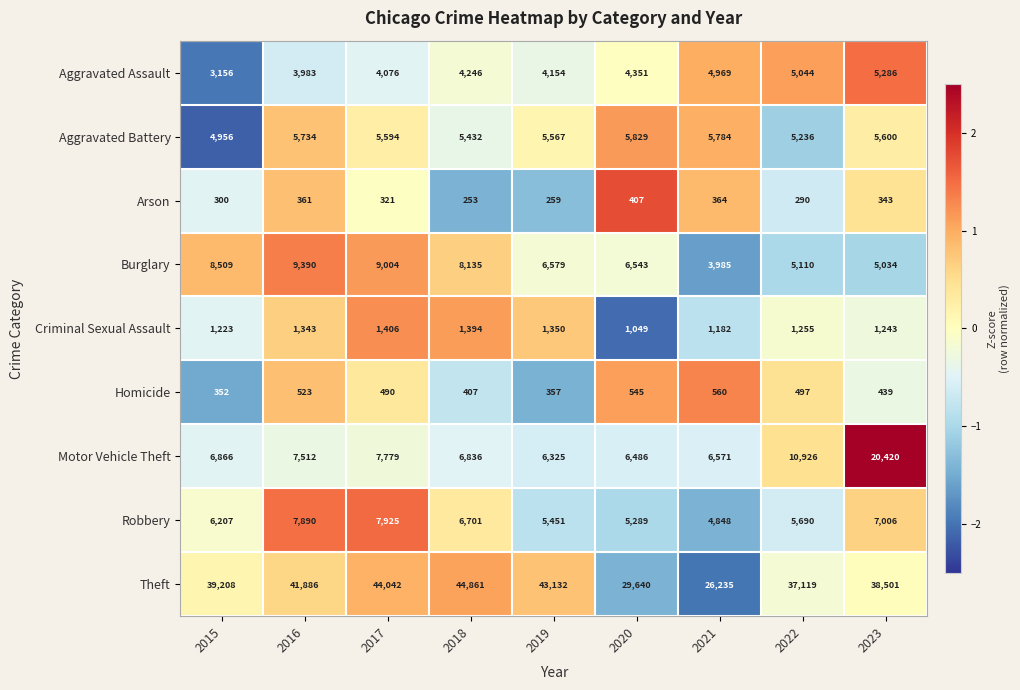

What is the total value across all series at 2021?

54498